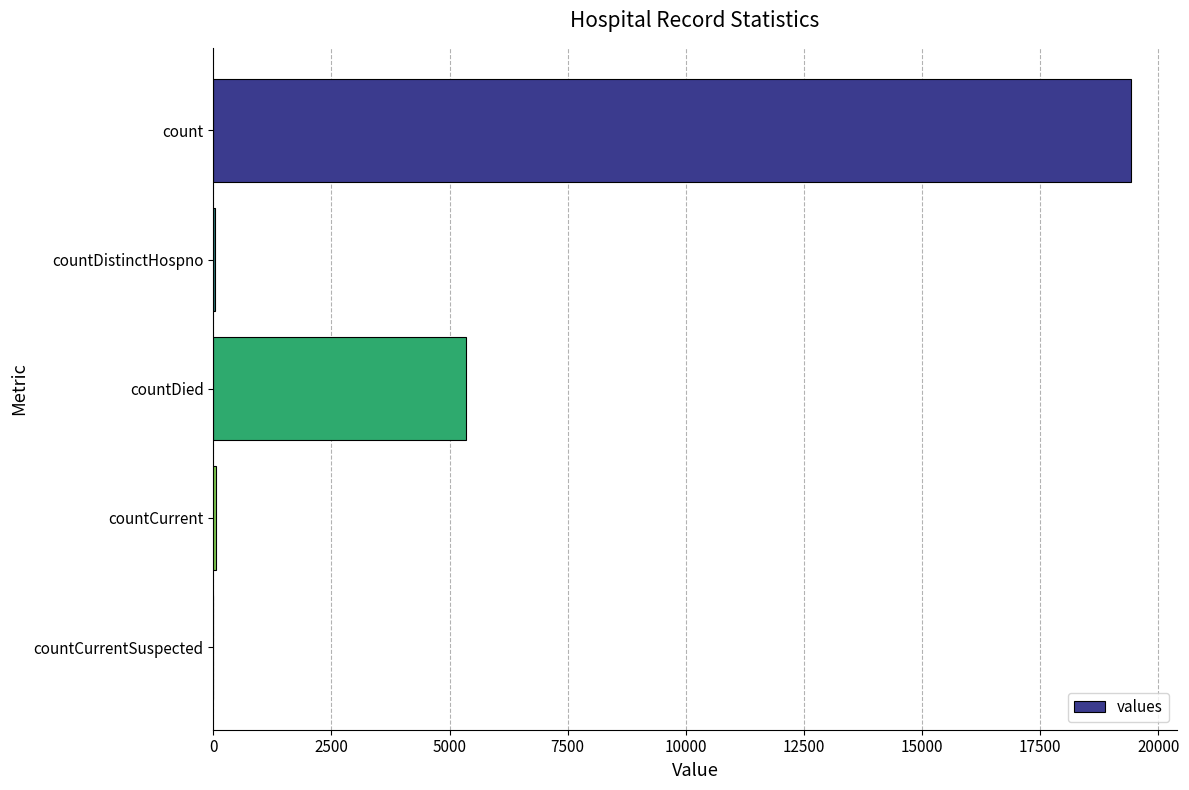

True or false: the data shows 0 at countCurrentSuspected.

True